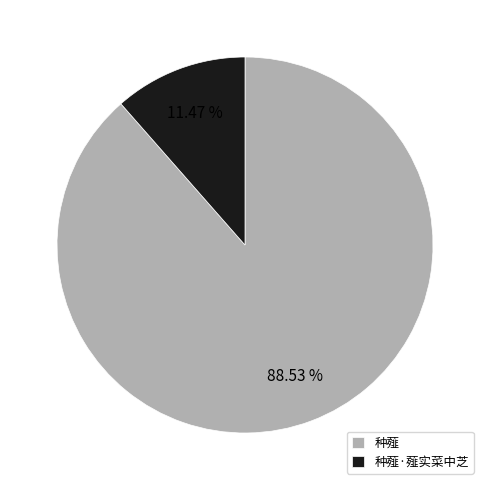

Which has a higher value, 种薤·薤实菜中芝 or 种薤?

种薤